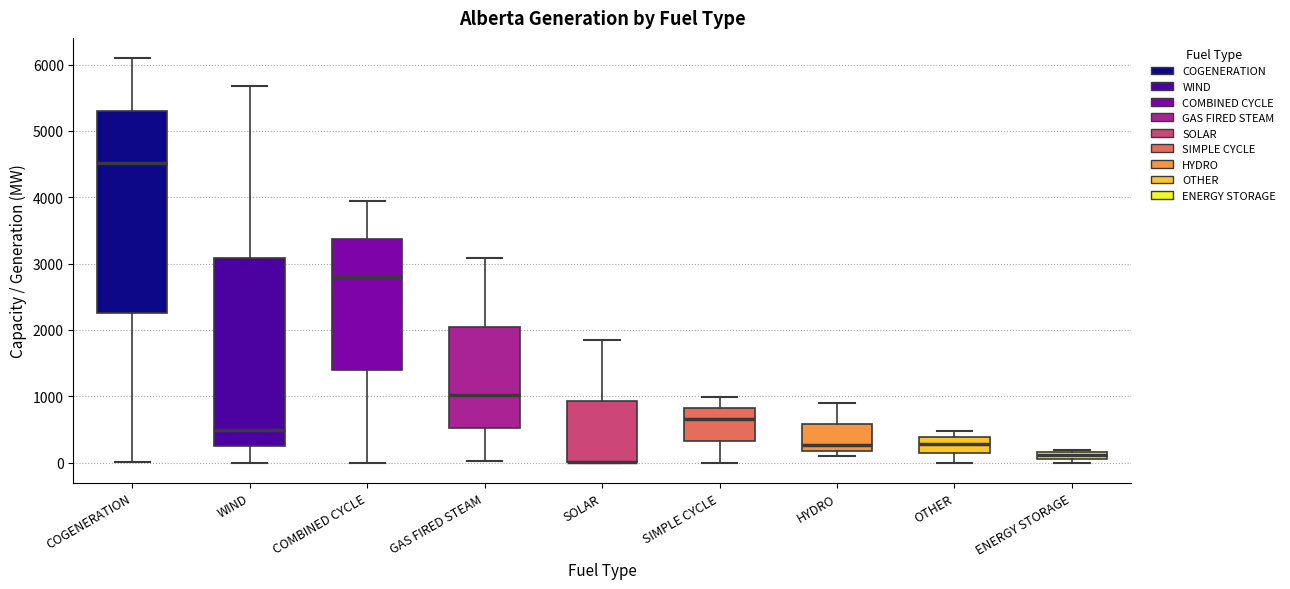

Which box is the tallest, from its lower edge to its upper edge?

COGENERATION